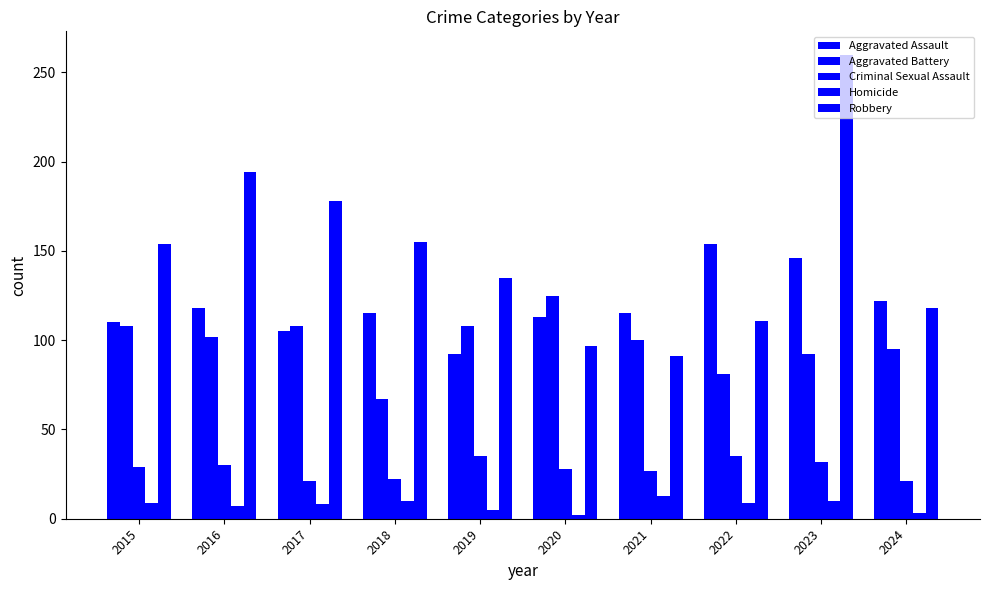

Reading left to right, list all the values displayed in this chart.

Aggravated Assault: 110	118	105	115	92	113	115	154	146	122
Aggravated Battery: 108	102	108	67	108	125	100	81	92	95
Criminal Sexual Assault: 29	30	21	22	35	28	27	35	32	21
Homicide: 9	7	8	10	5	2	13	9	10	3
Robbery: 154	194	178	155	135	97	91	111	260	118